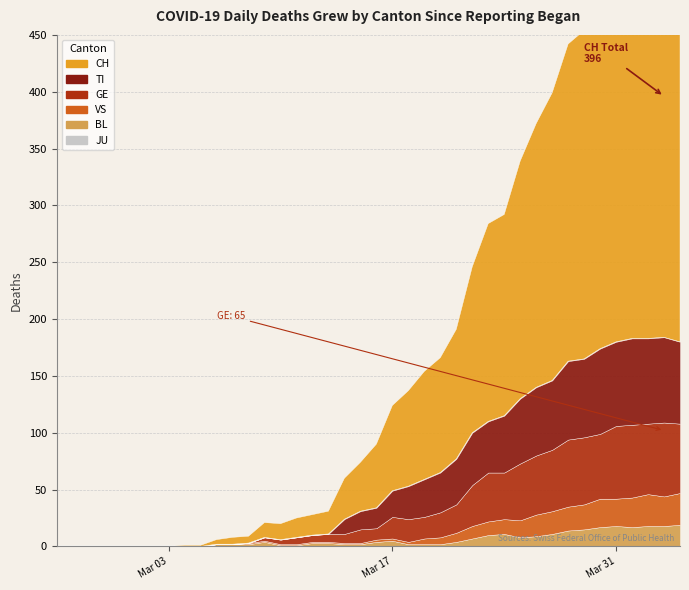

How many positive values does the TI series have?

22